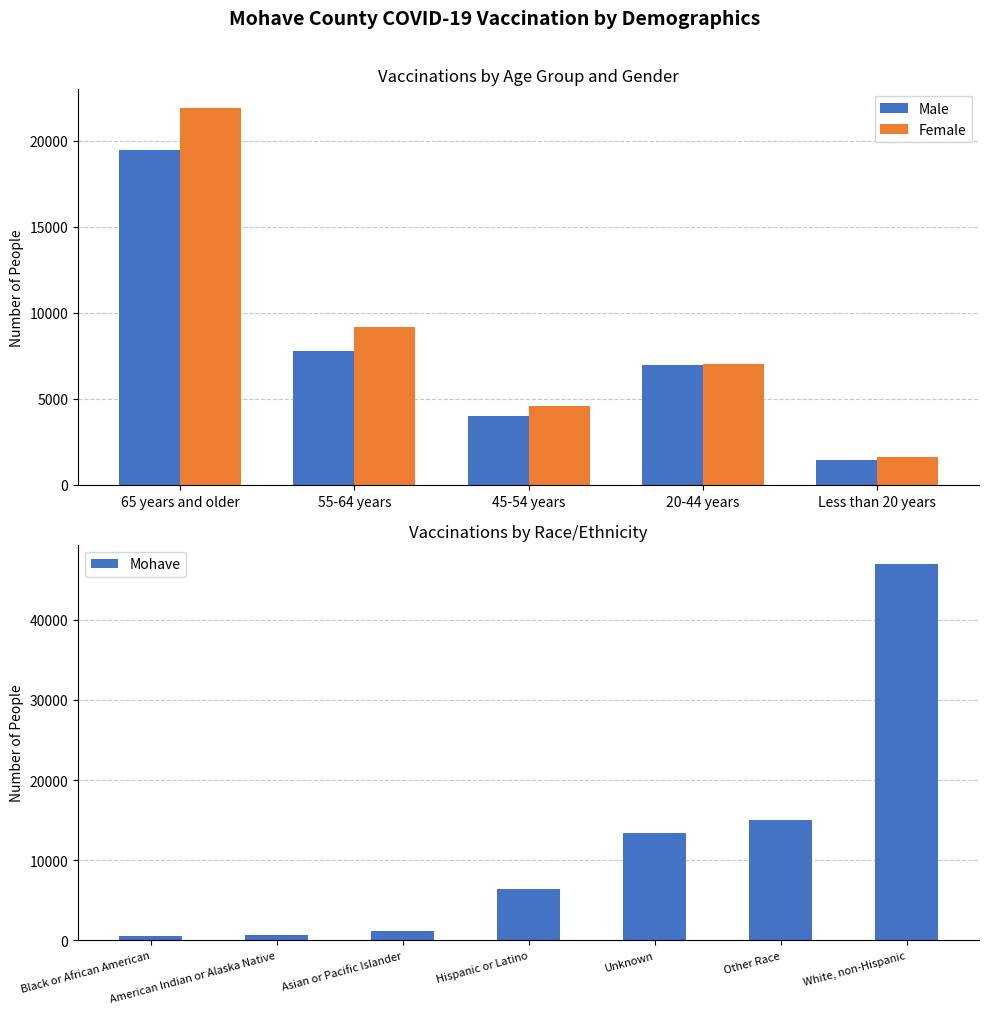

What is the maximum value for Male?

19422